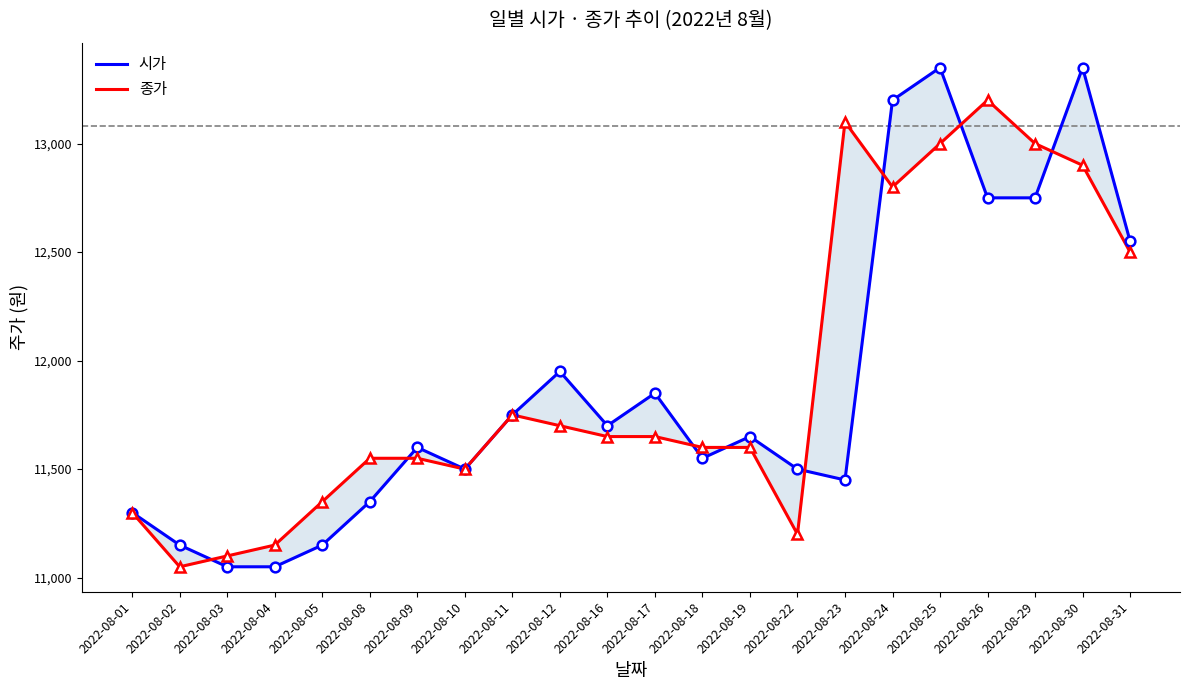

Where do 시가 and 종가 first cross each other?

2022-08-02 and 2022-08-03